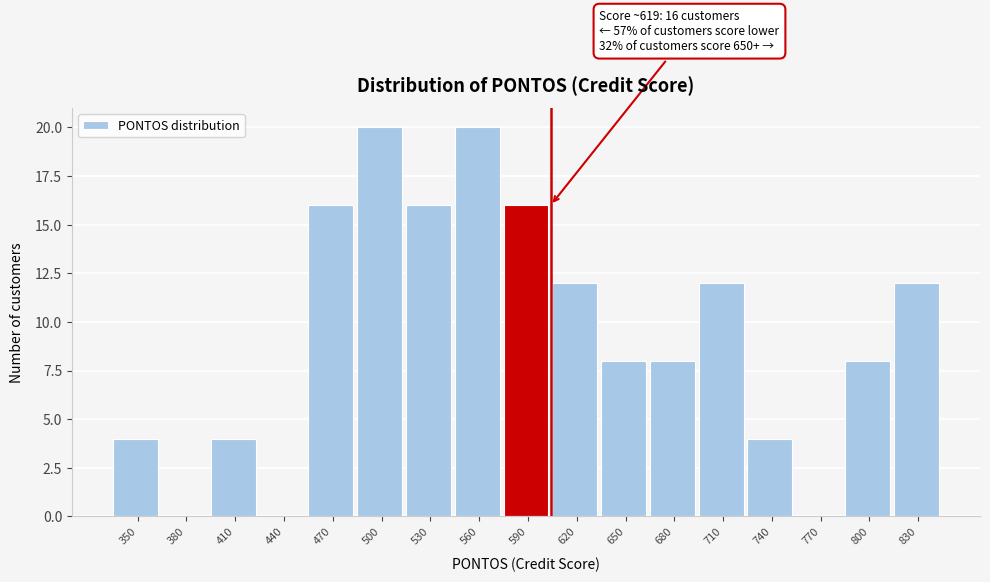

Reading left to right, list all the values displayed in this chart.

350=4	380=0	410=4	440=0	470=16	500=20	530=16	560=20	590=16	620=12	650=8	680=8	710=12	740=4	770=0	800=8	830=12